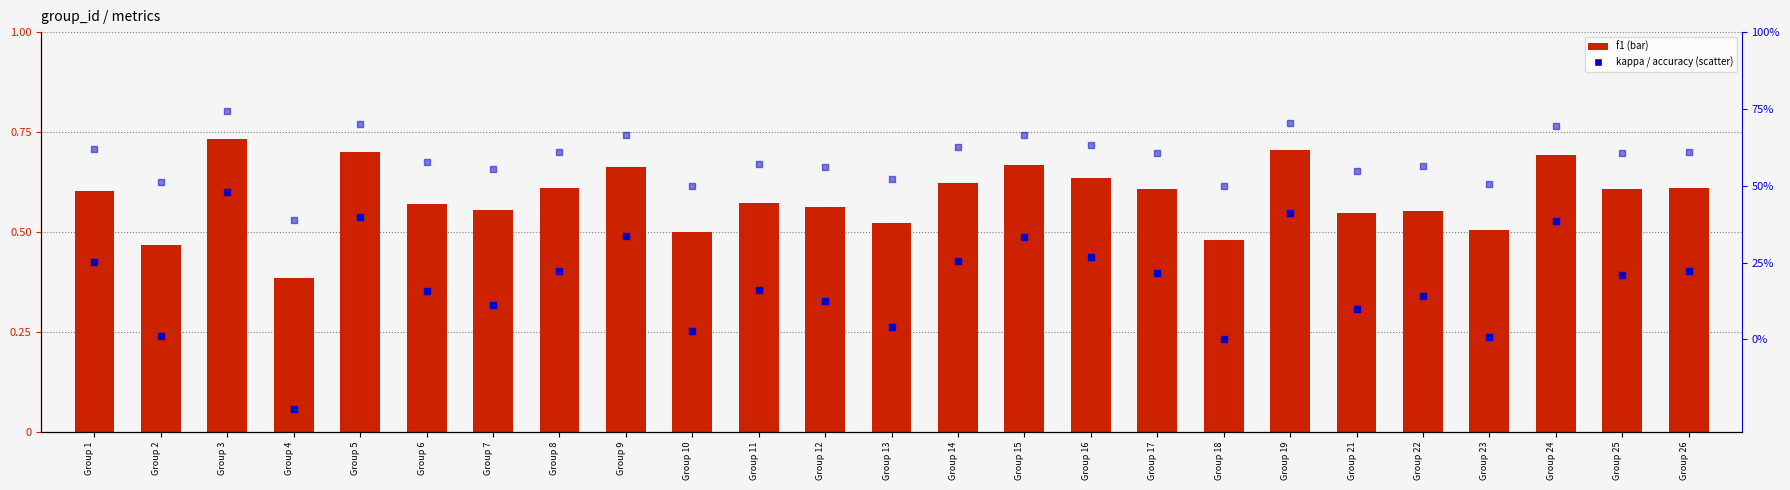

Which series reaches the maximum Y coordinate?

accuracy